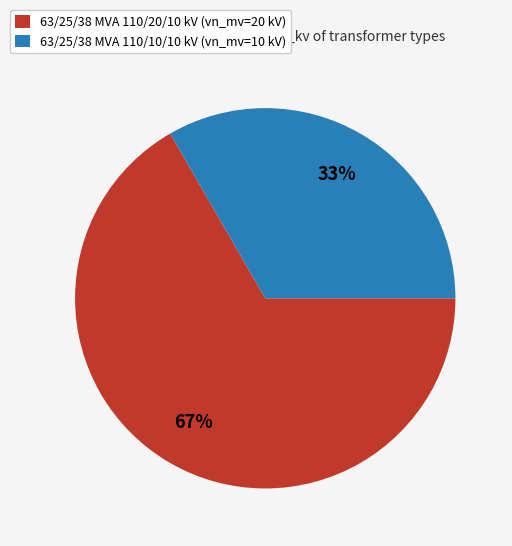

Between 63/25/38 MVA 110/10/10 kV and 63/25/38 MVA 110/20/10 kV, which is larger?

63/25/38 MVA 110/20/10 kV